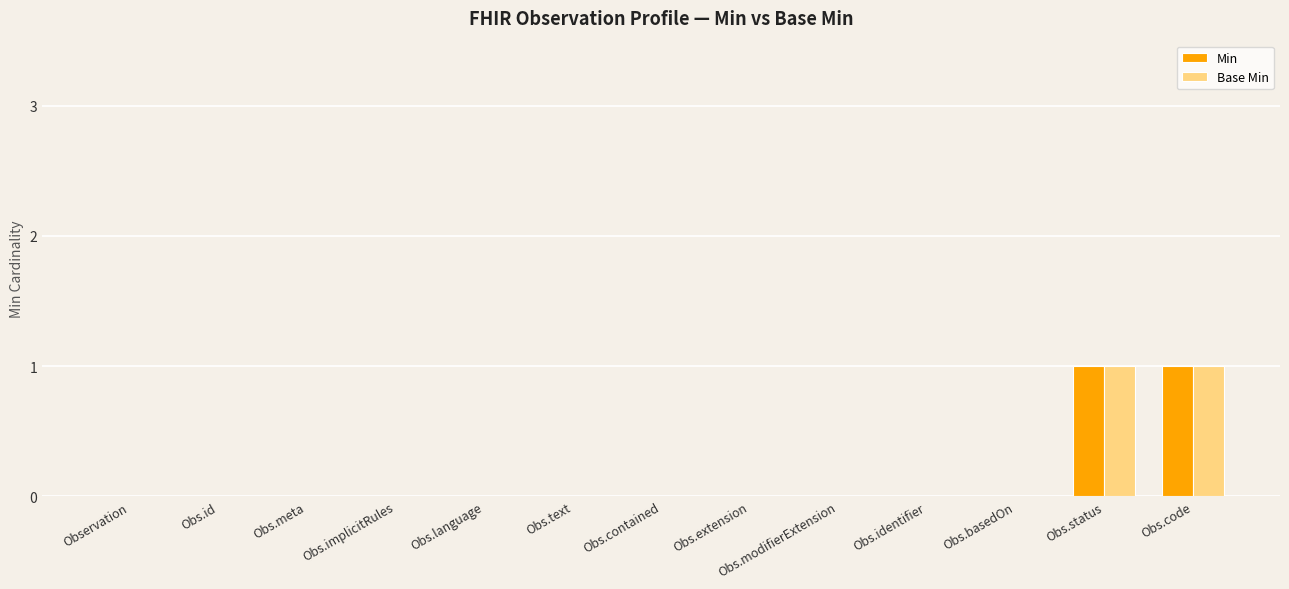

Is it true that Base Min equals 1 at Obs.status?

True